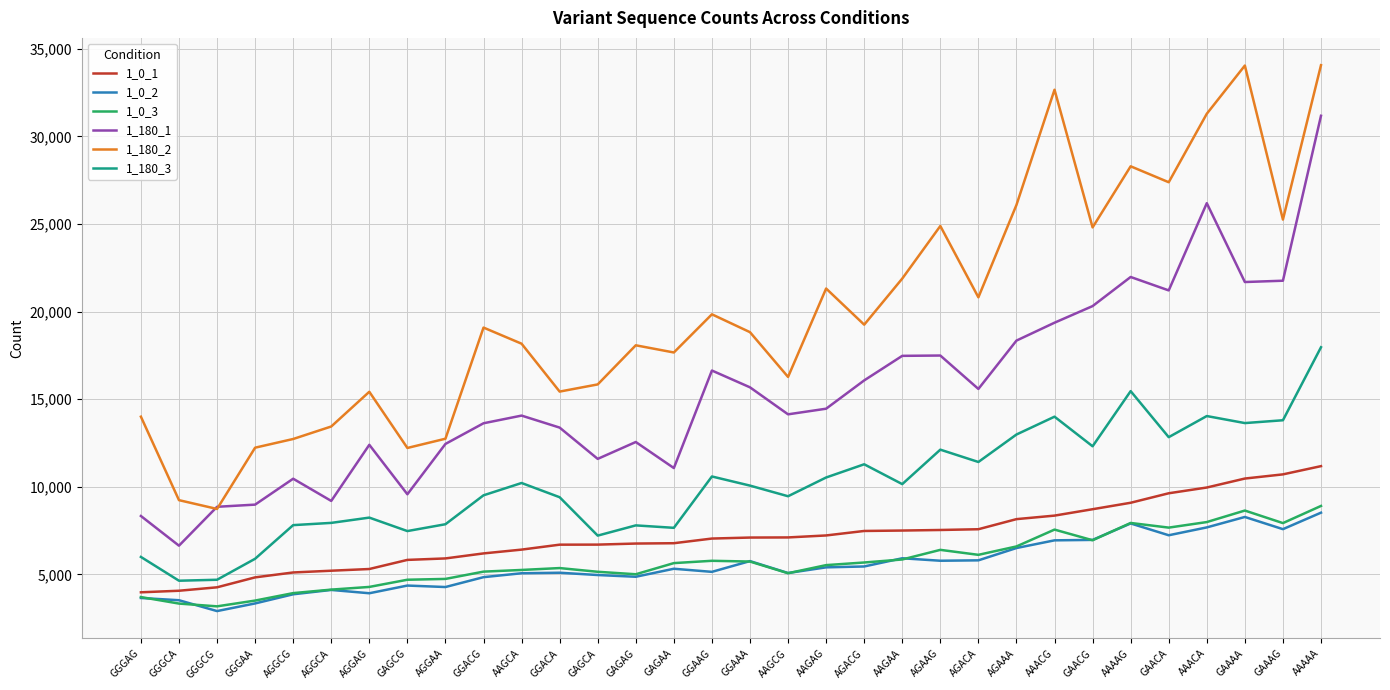

What position from the left is GGGCA?

2